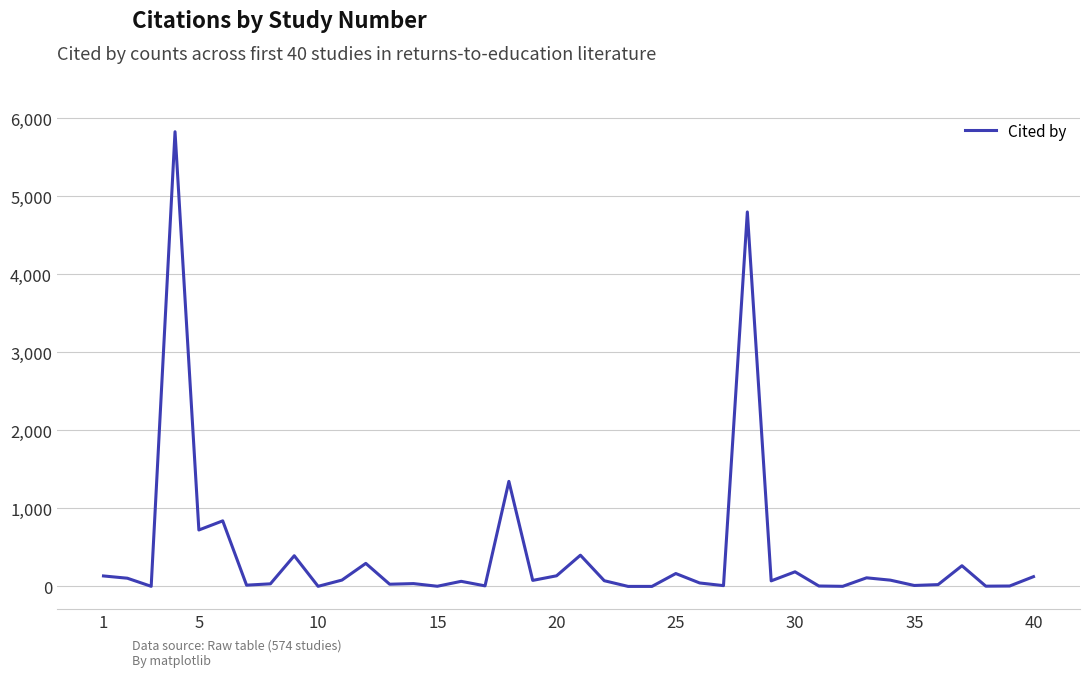

Does the chart display data point markers on the line(s)?

No